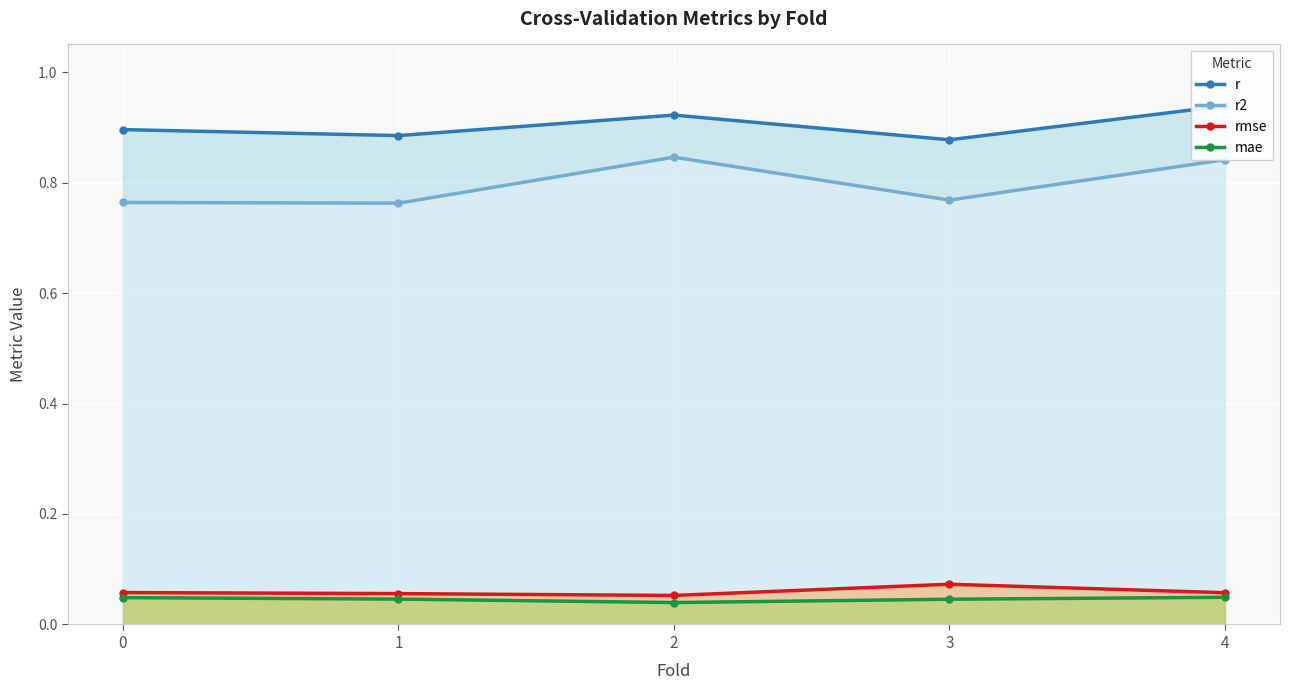

At which category is the sum across all series the highest?

4